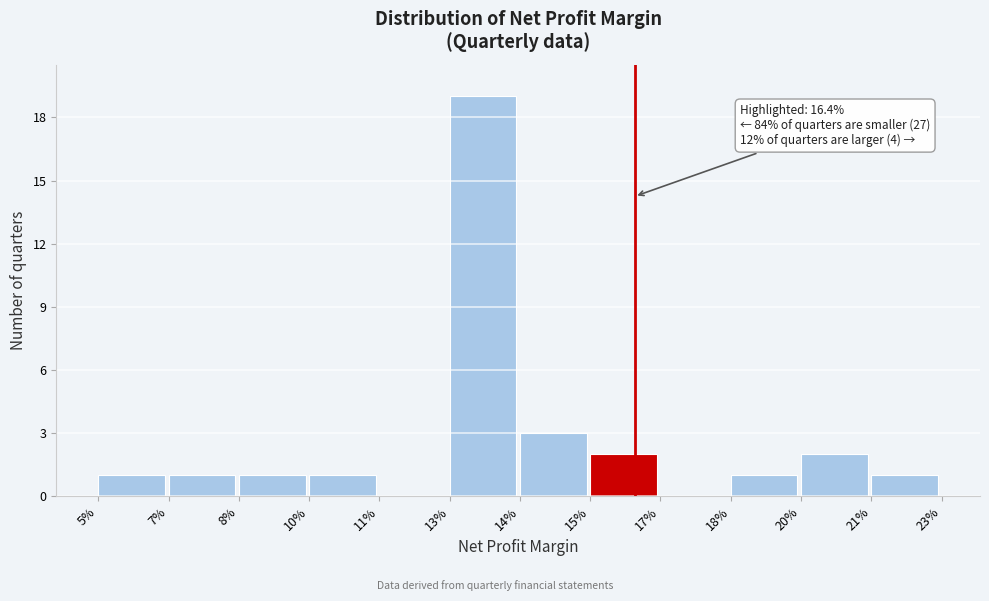

Reading left to right, list all the values displayed in this chart.

5%=1	7%=1	8%=1	10%=1	11%=0	13%=19	14%=3	15%=2	17%=0	18%=1	20%=2	21%=1